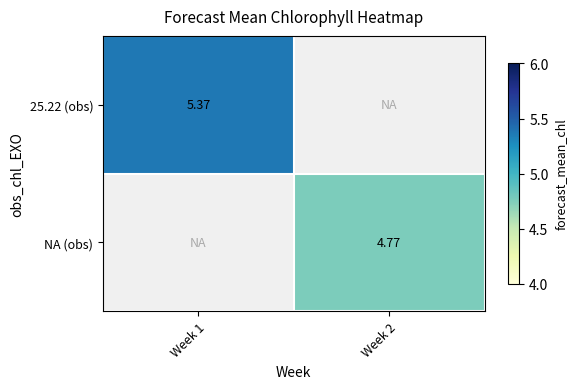

Where is 25.22 (obs) nearest to the value 5?

Week 1